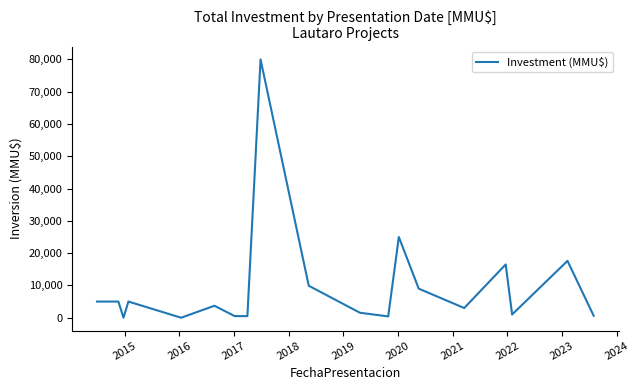

How many distinct data groups are displayed?

1